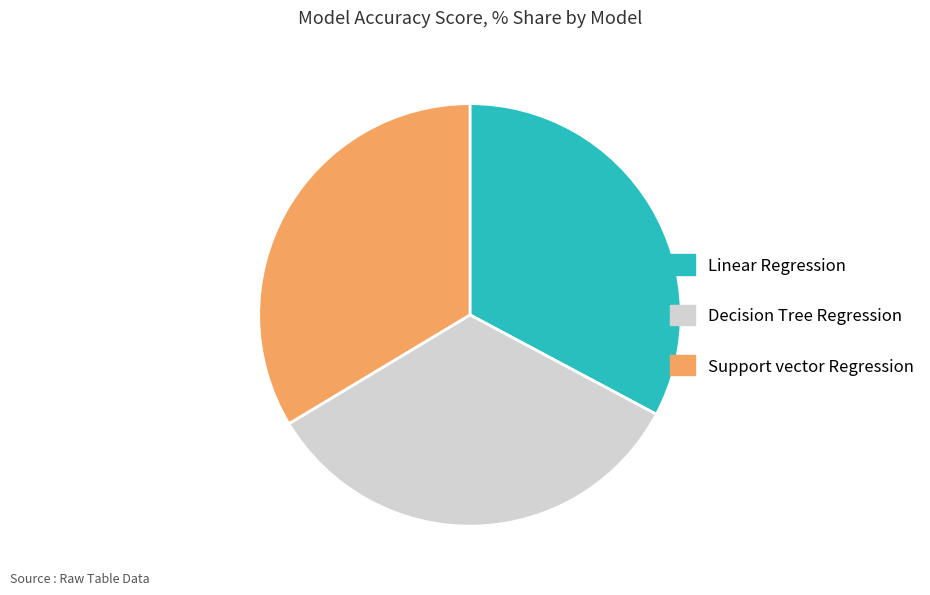

Which slice is the smallest?

Linear Regression